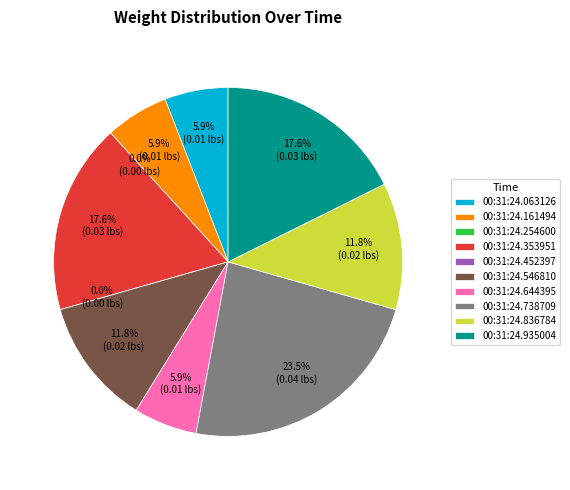

Between 00:31:24.063126 and 00:31:24.546810, which is larger?

00:31:24.546810